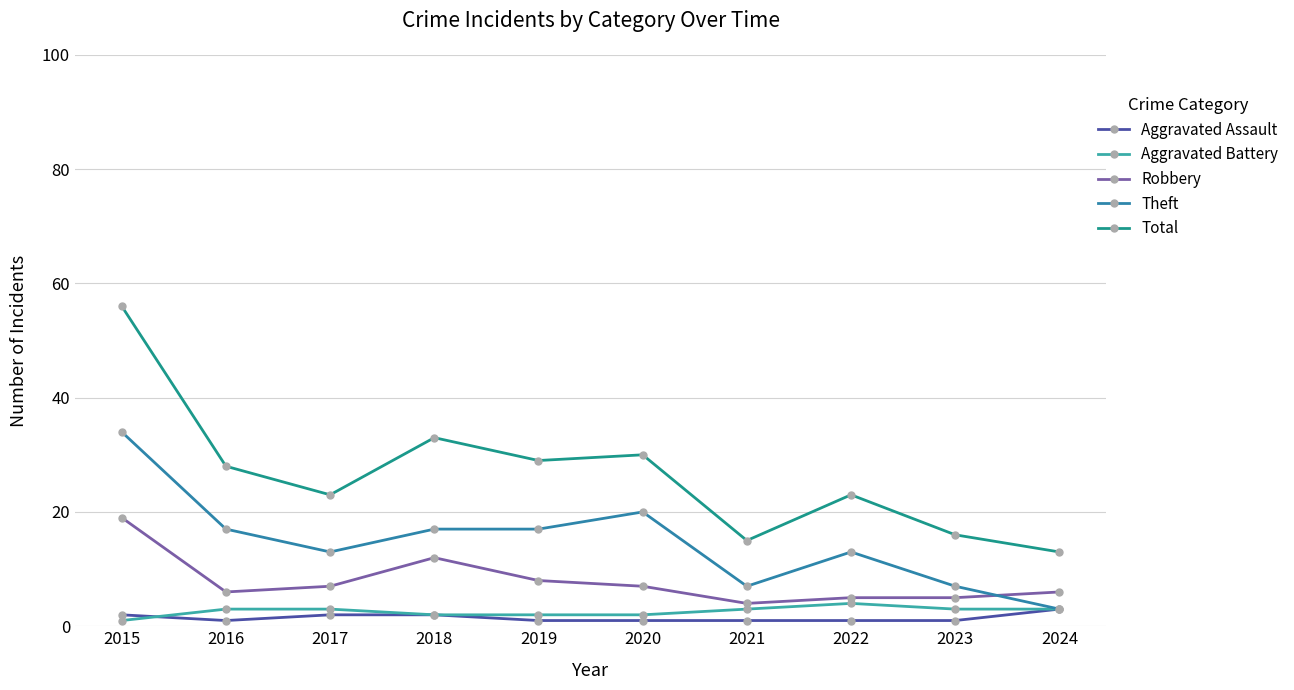

At which category does Total reach its first local valley?

2017